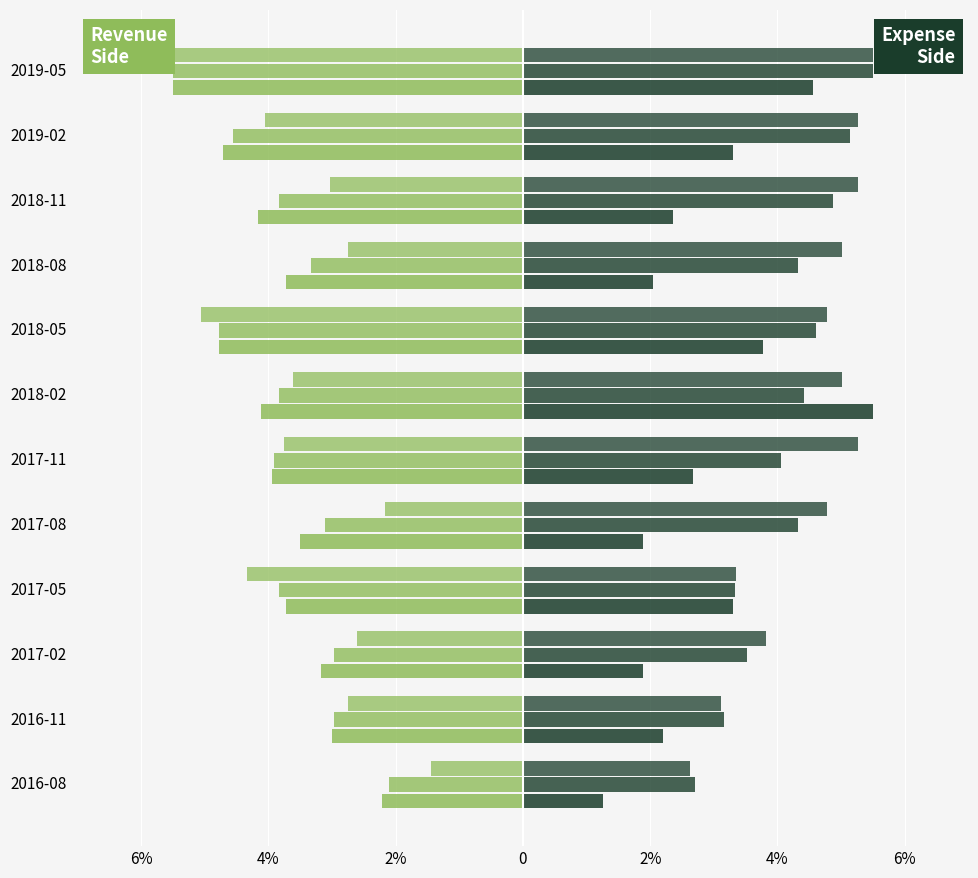

True or false: Gross Profit has a value of -2.2 at 2018-05.

False